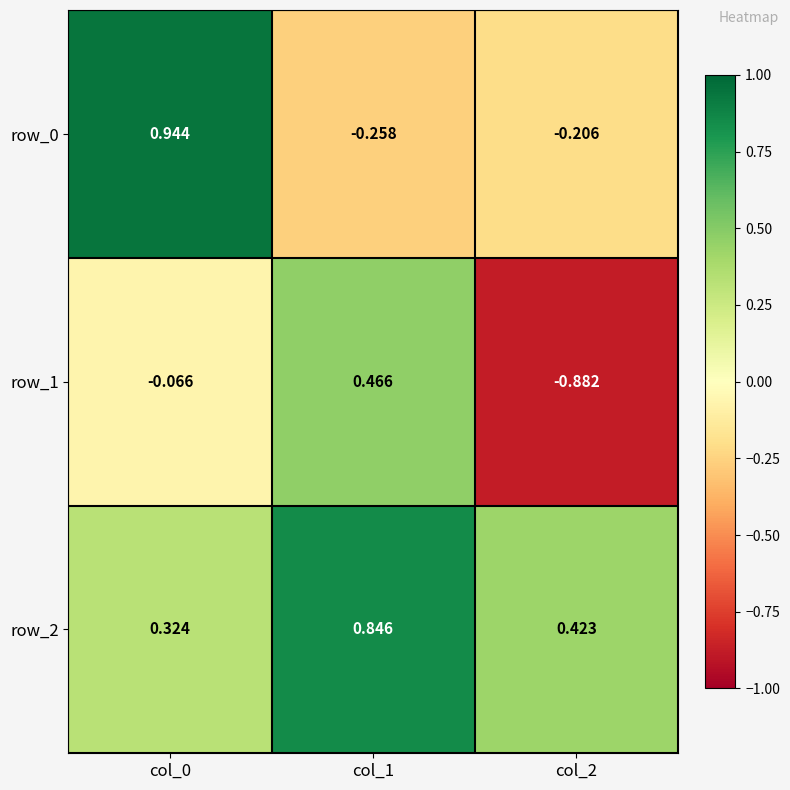

Is the value of row_0 at col_0 greater than the value of row_2 at col_0?

Yes